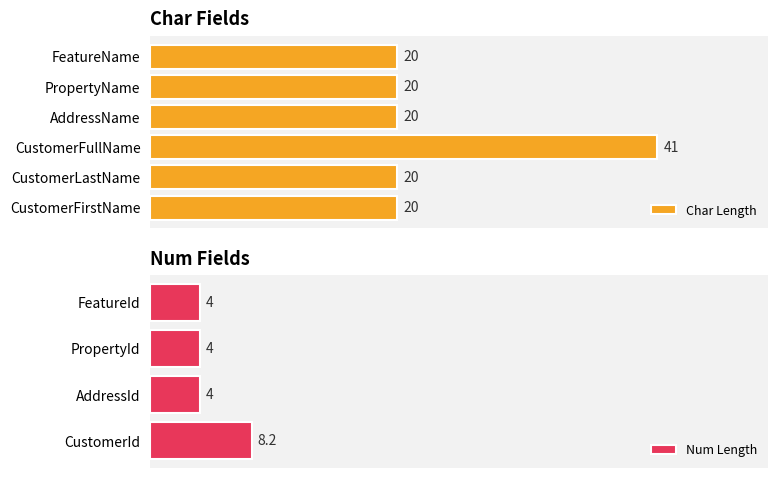

At which label does Num Length reach its peak?

CustomerId